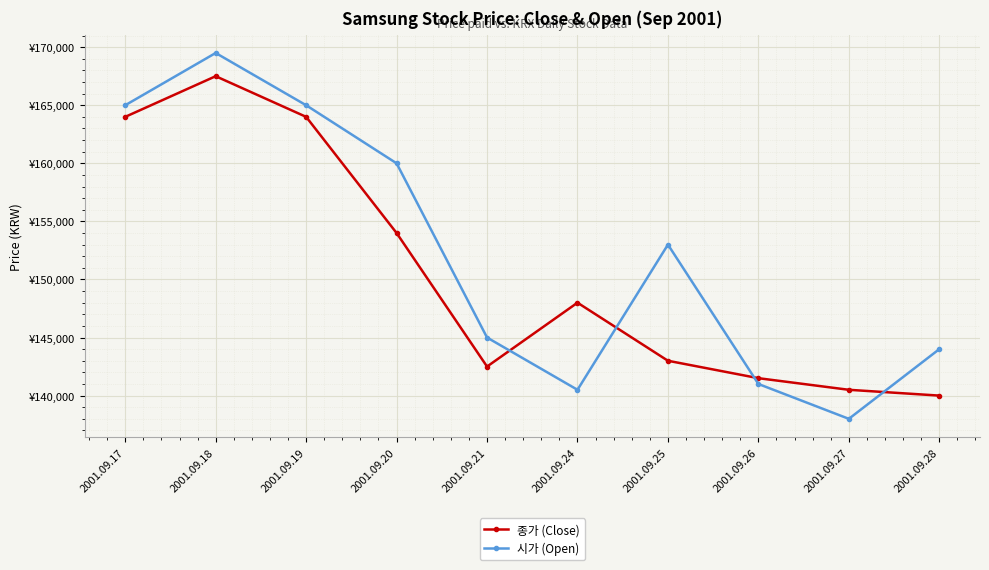

Where do 시가 (Open) and 종가 (Close) first cross each other?

2001.09.21 and 2001.09.24